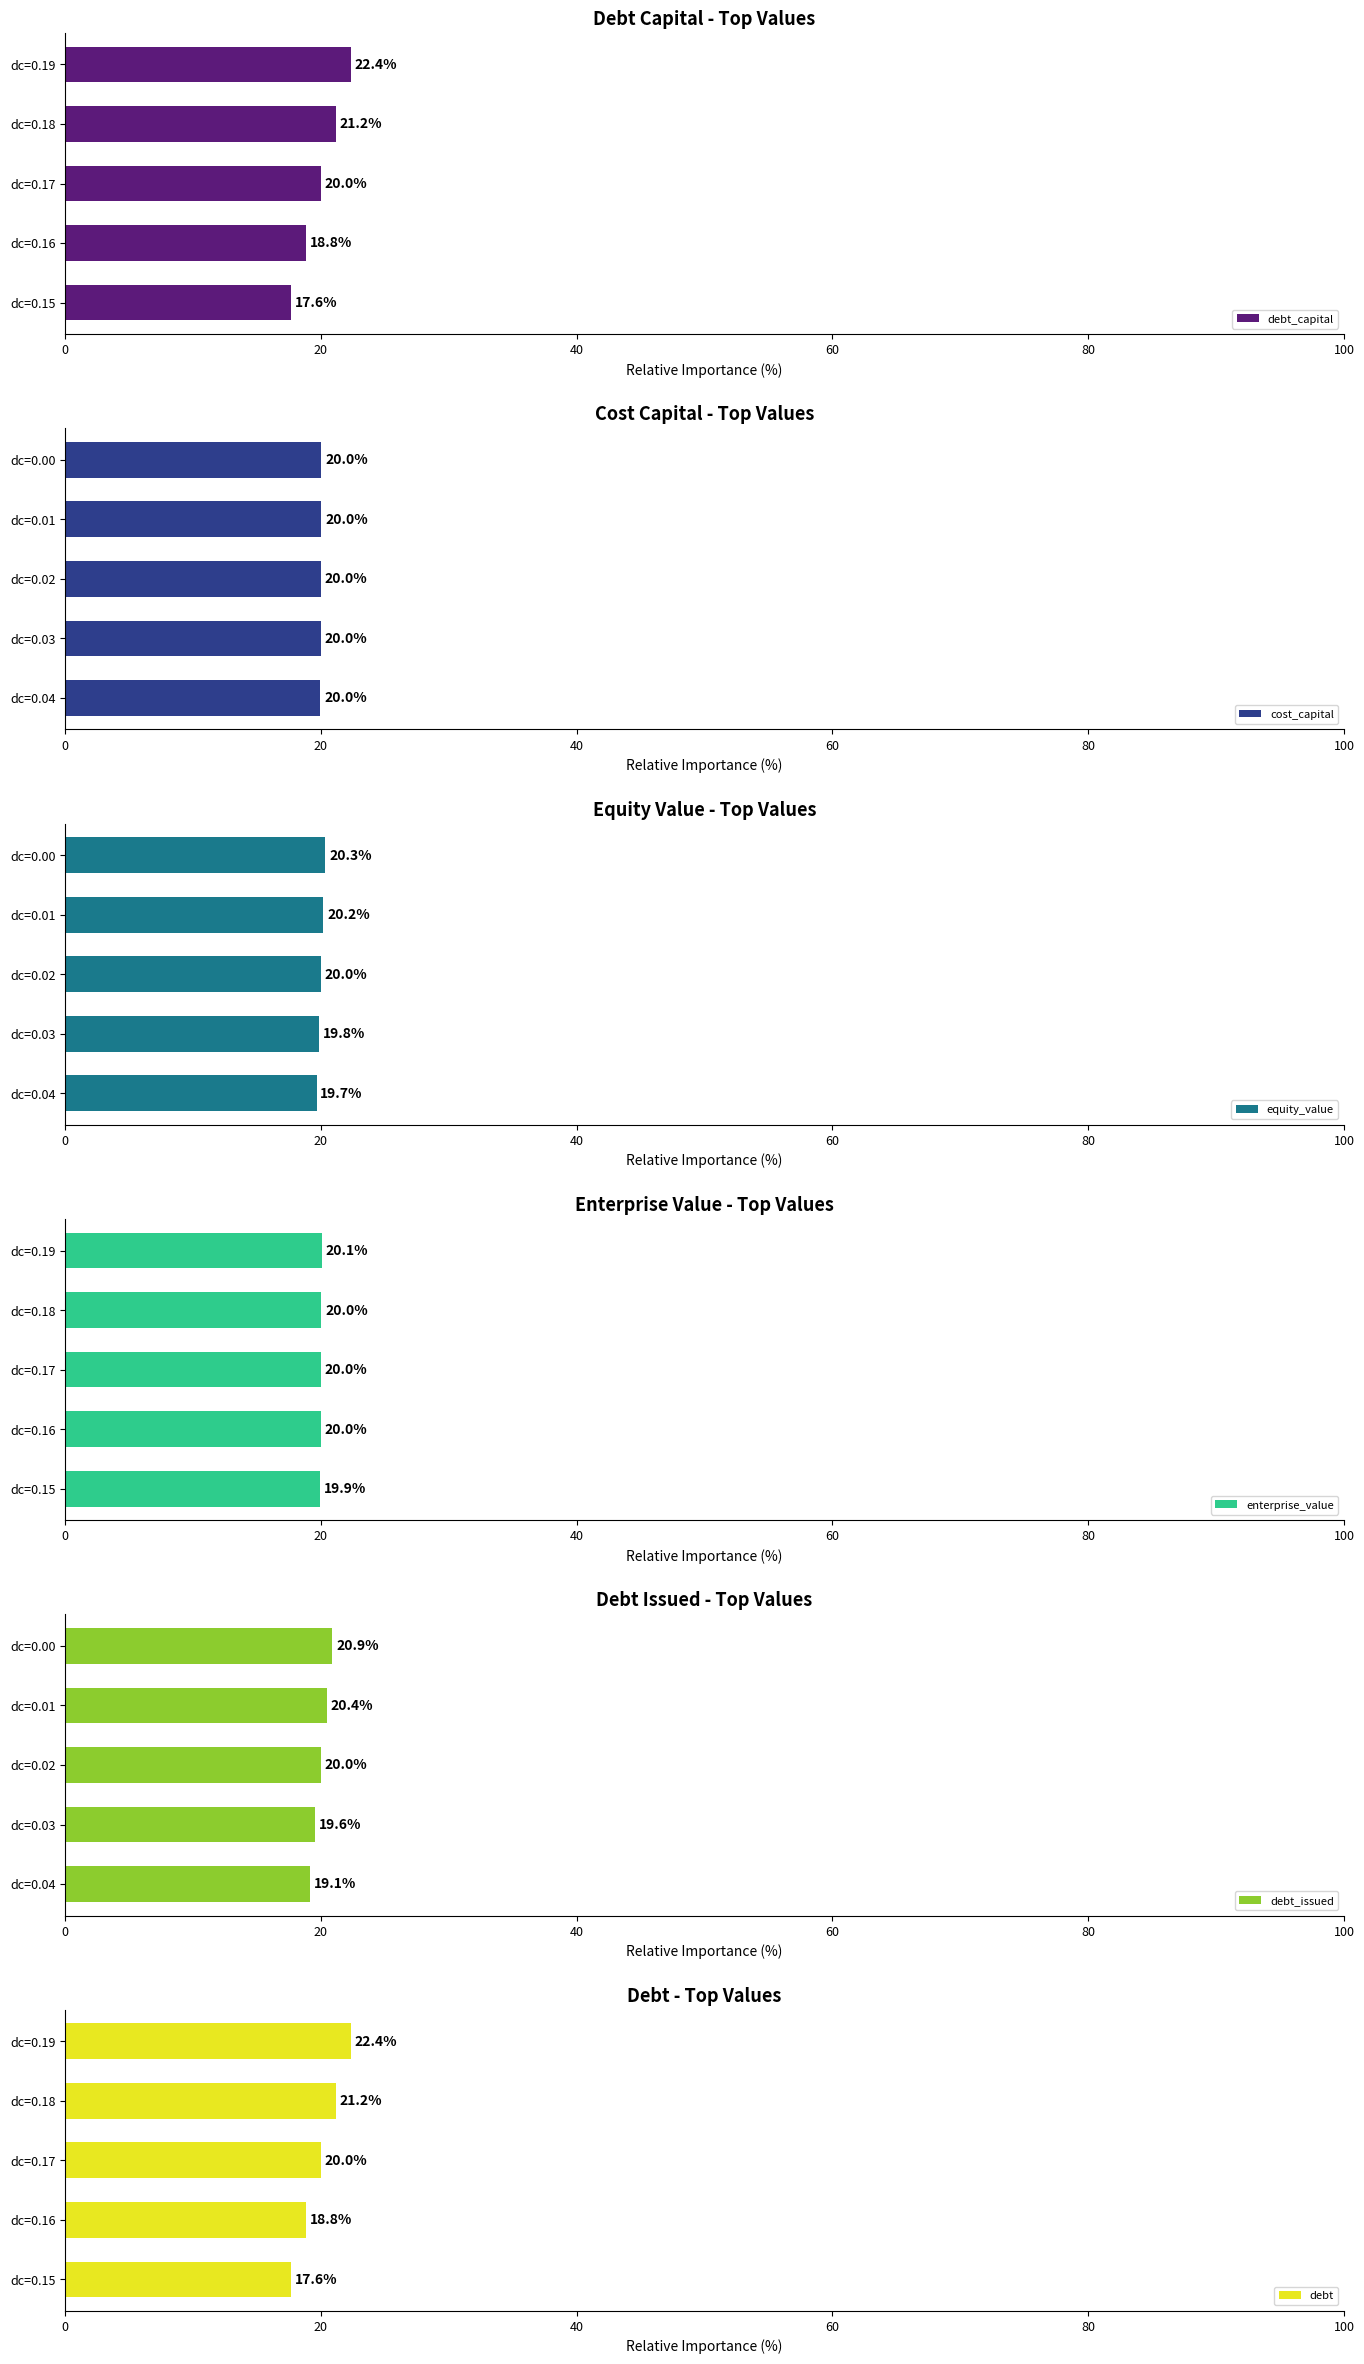

What is the value of the debt_capital bar at the 1st from the left?

17.6